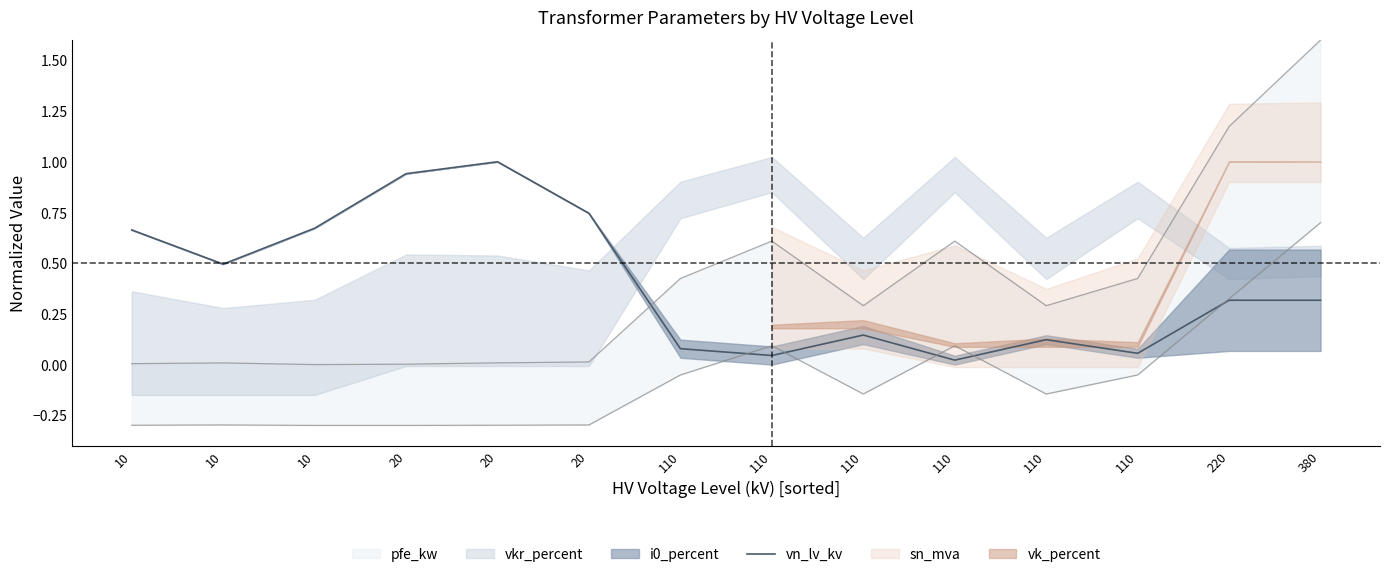

Which has a higher value, 380 or 110?

380